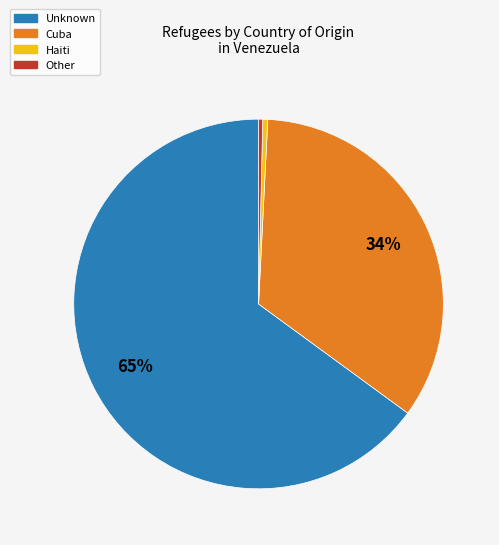

How many segments does this pie chart have?

4